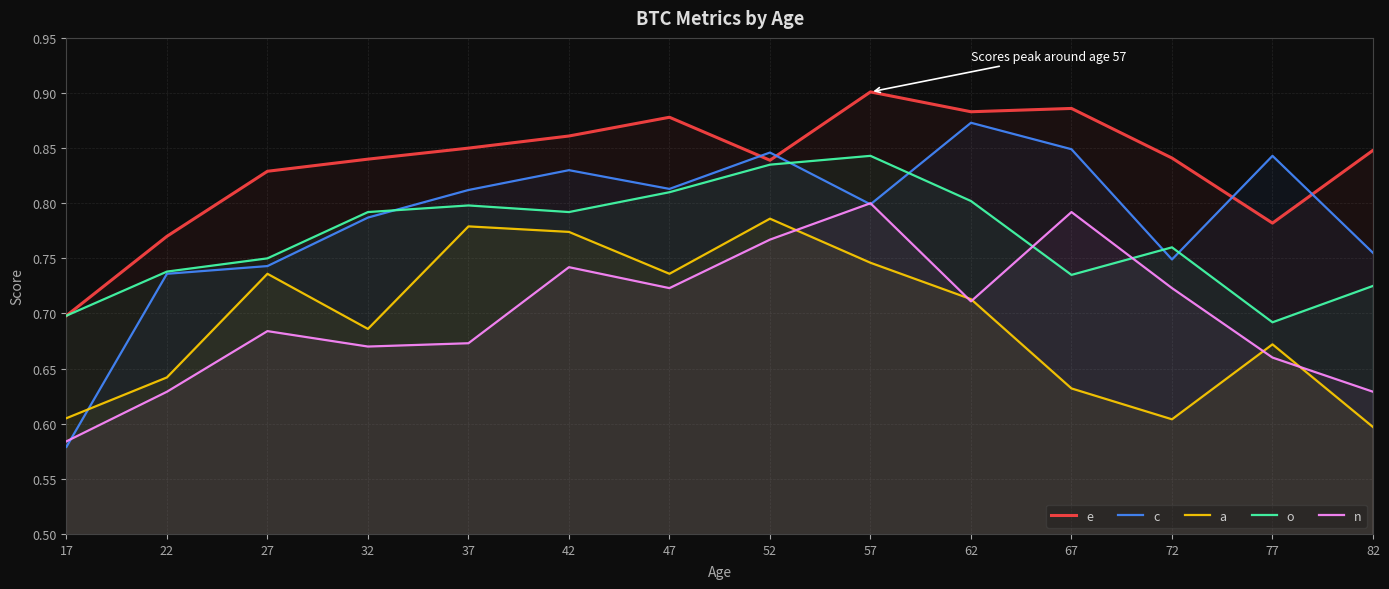

What is the smallest value displayed?

0.6